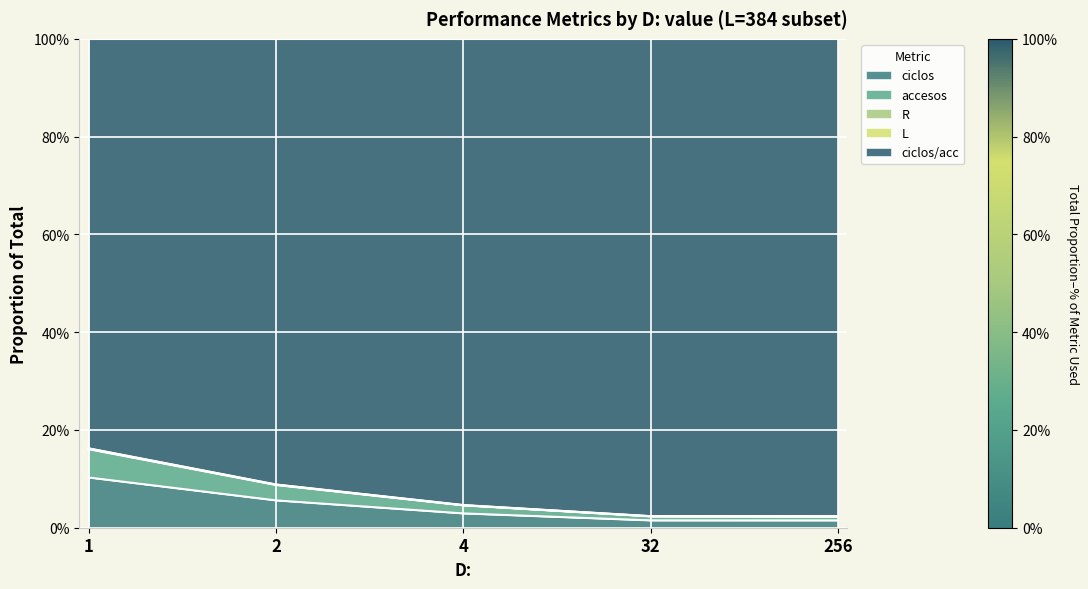

True or false: accesos has more than 0 interior local peaks.

False